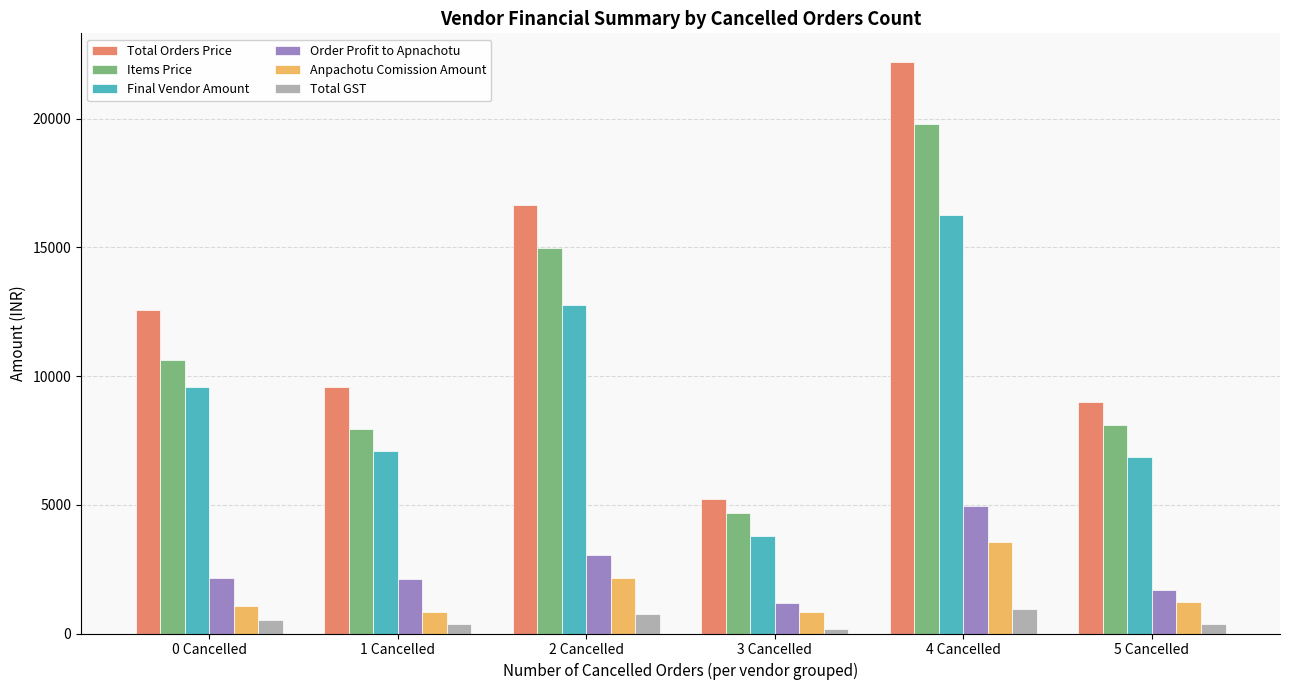

What is the difference between the maximum and minimum values in the Items Price series?

15123.0